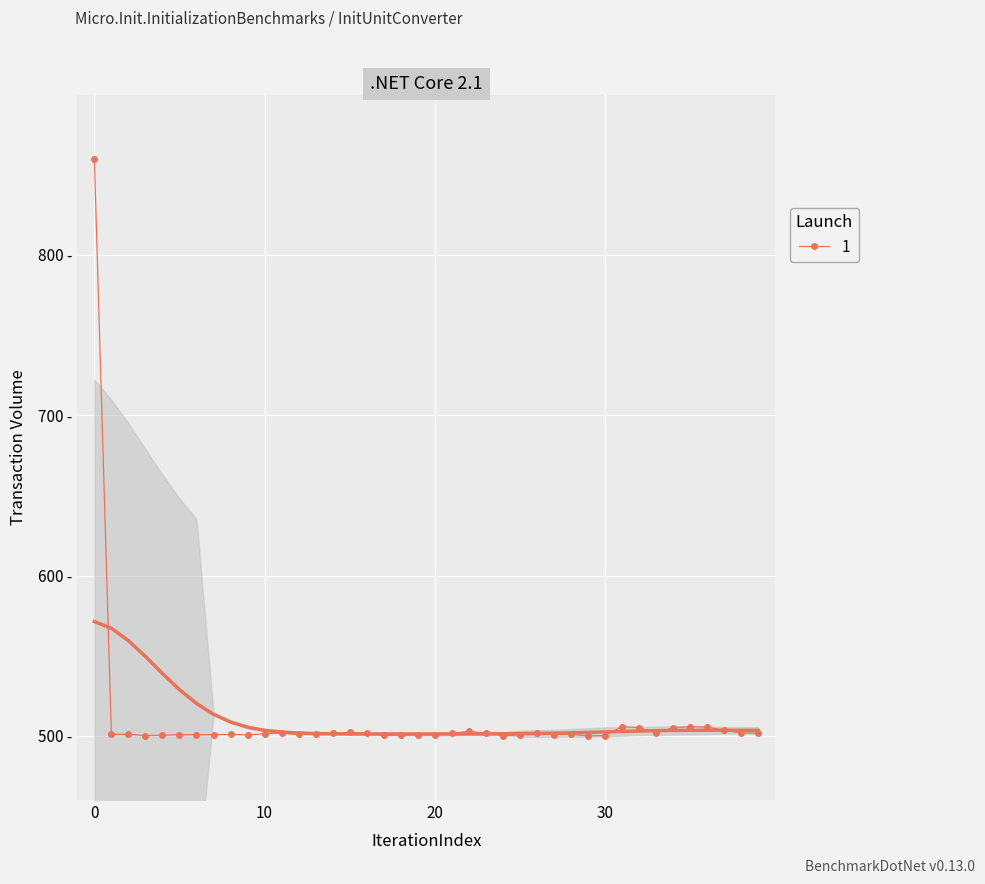

How many interior local peaks (higher than both neighbors) does the data have?

10